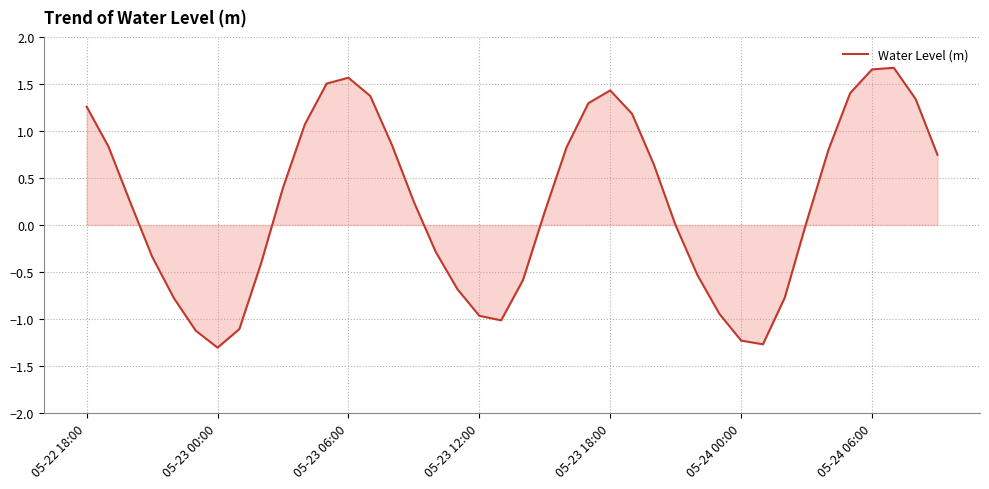

What is the smallest value displayed?

-1.3